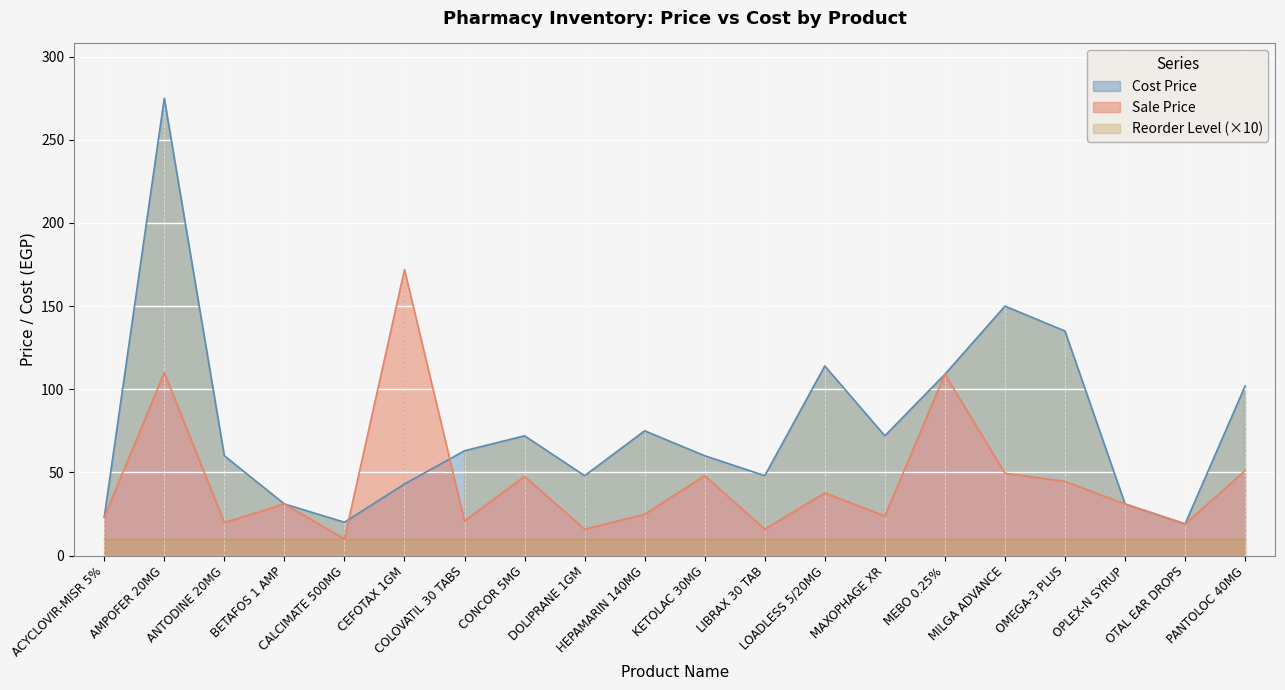

Reading left to right, list all the values displayed in this chart.

Sale Price: 23.0	110.0	19.8	31.0	10.0	172.0	20.8	47.5	15.8	24.8	48.0	15.8	37.6	23.8	109.0	49.5	44.5	31.0	19.0	51.0
Cost Price: 23.0	275.0	60.0	31.0	20.0	43.0	63.0	72.0	48.0	75.0	60.0	48.0	114.0	72.0	109.0	150.0	135.0	31.0	19.0	102.0